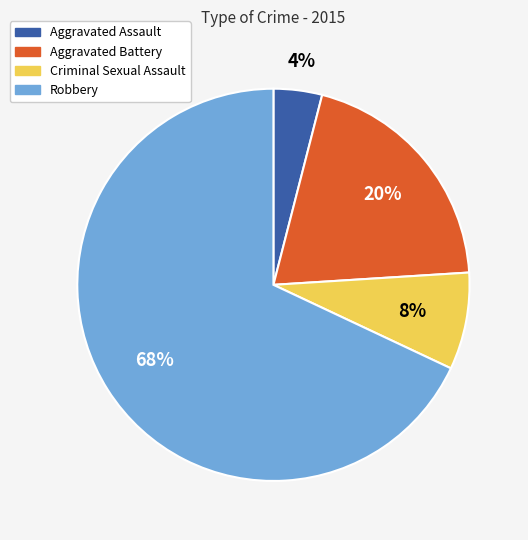

To the nearest percent, what is the combined percentage of Aggravated Battery and Robbery?

88%